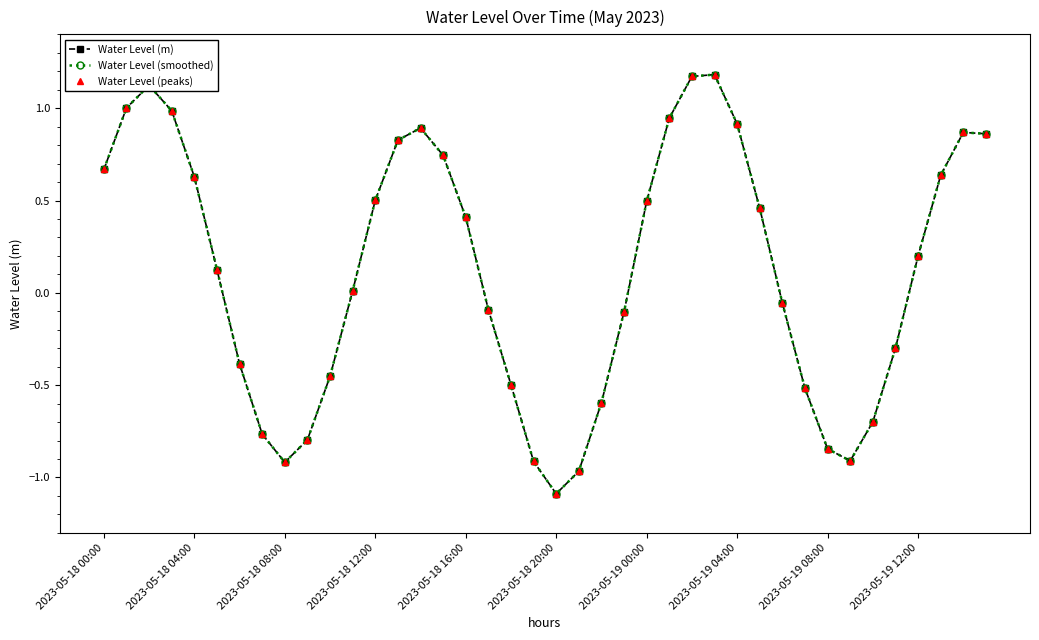

Does the chart have visible grid lines?

No